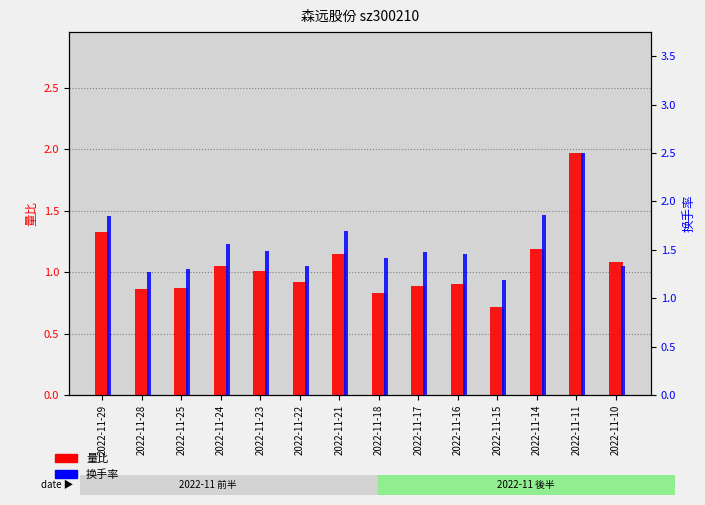

What is the sum of the 换手率 values at 2022-11-29 and 2022-11-15?

3.0